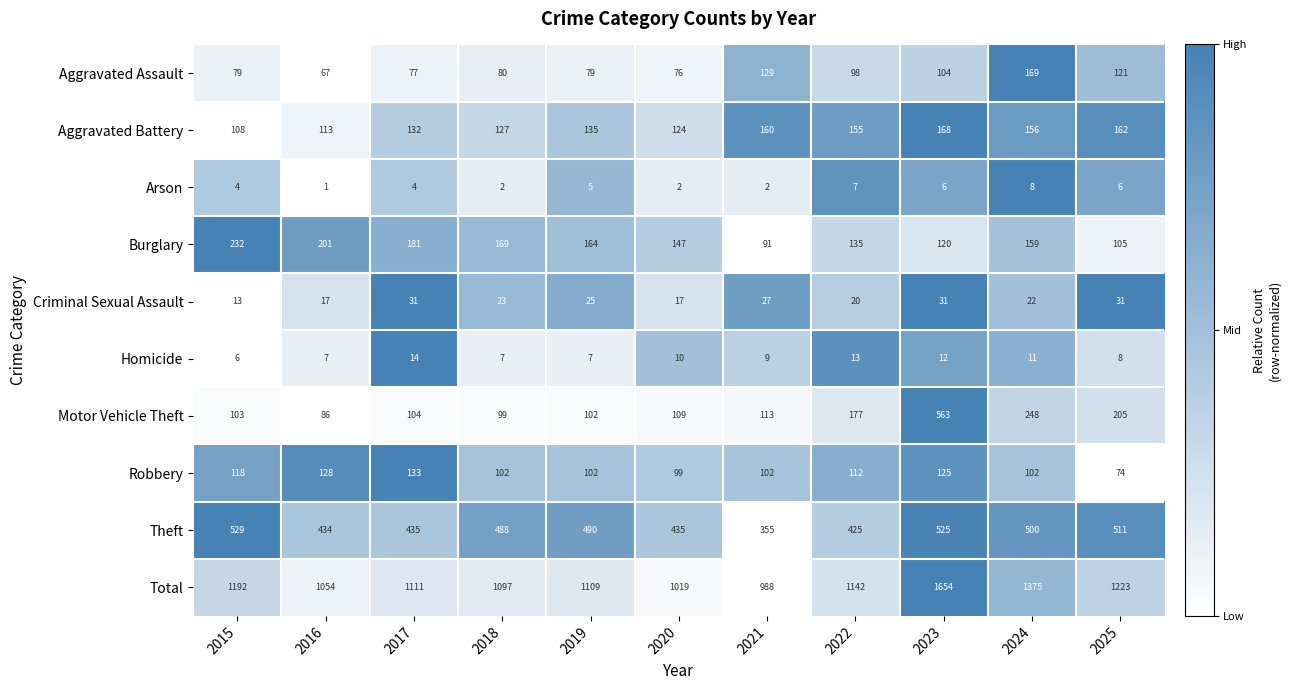

Is it true that Aggravated Battery equals 160 at 2021?

True